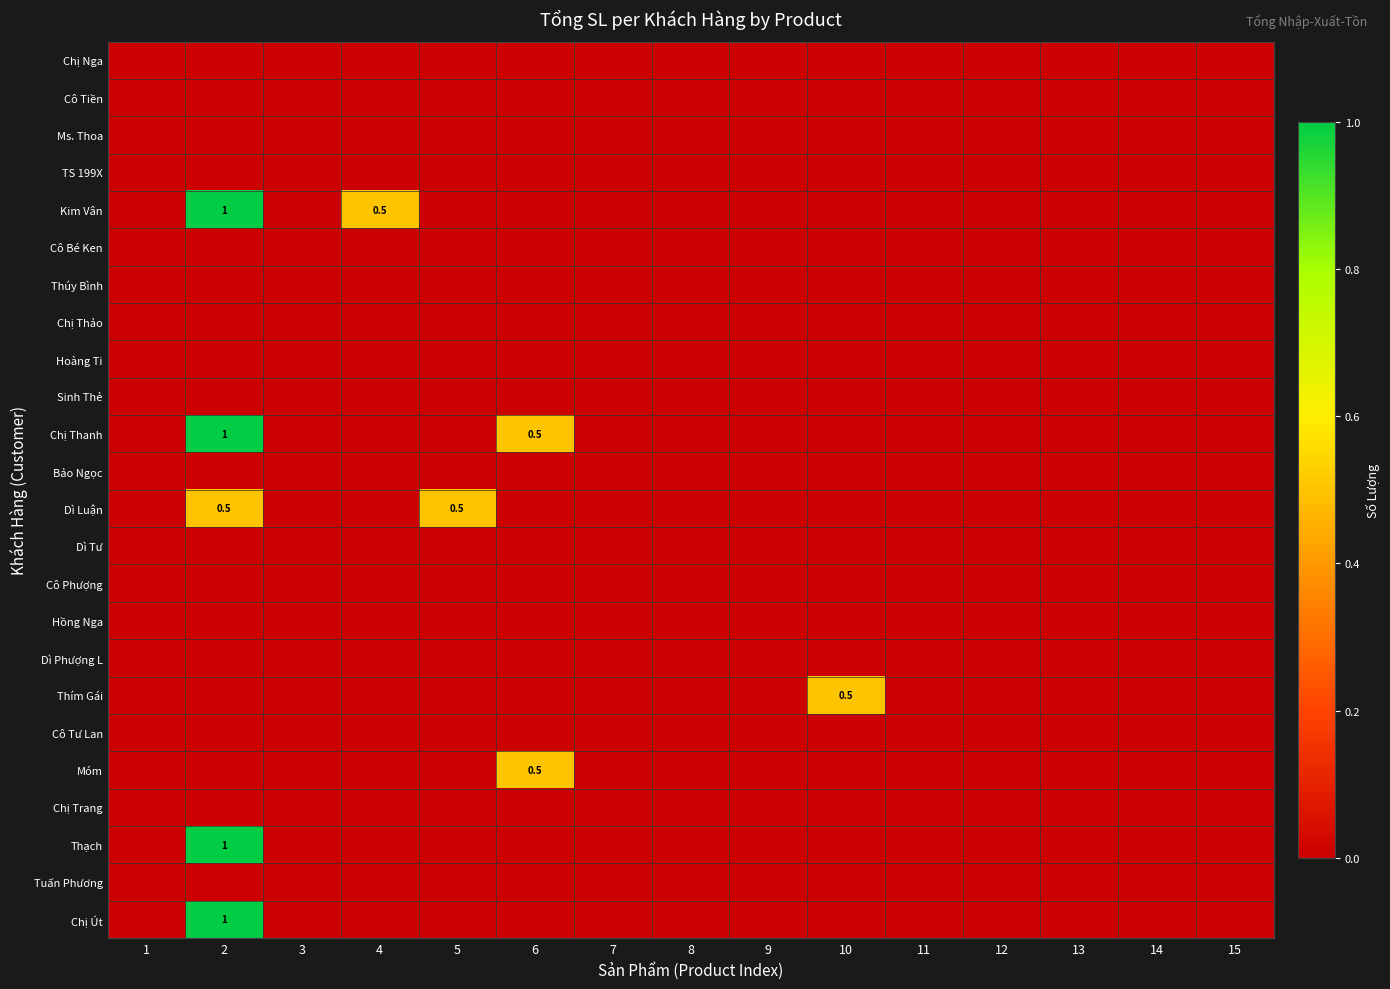

Count the number of data series in this chart.

24